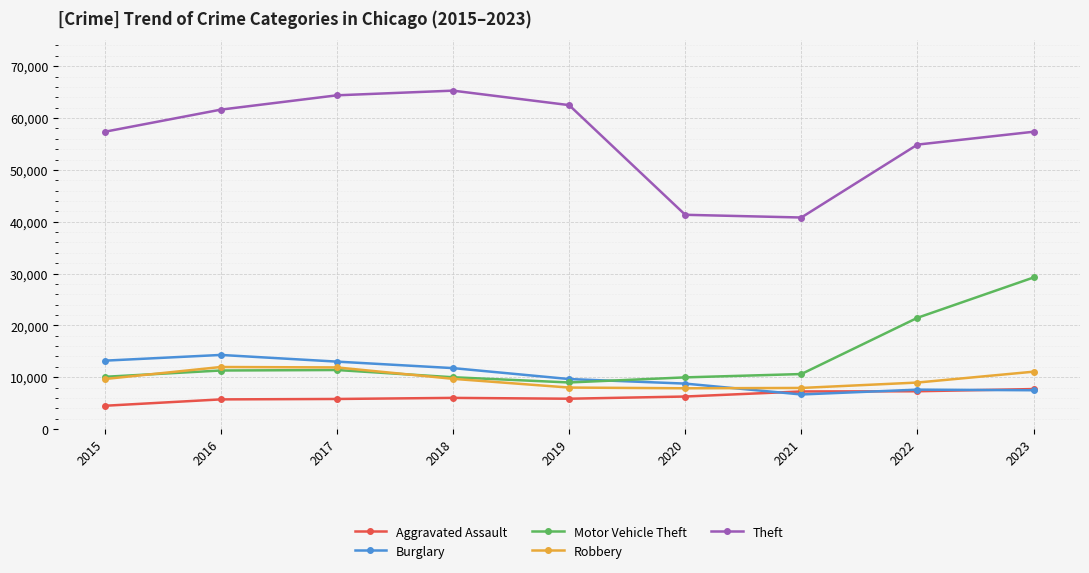

What is the greatest value displayed?

65288